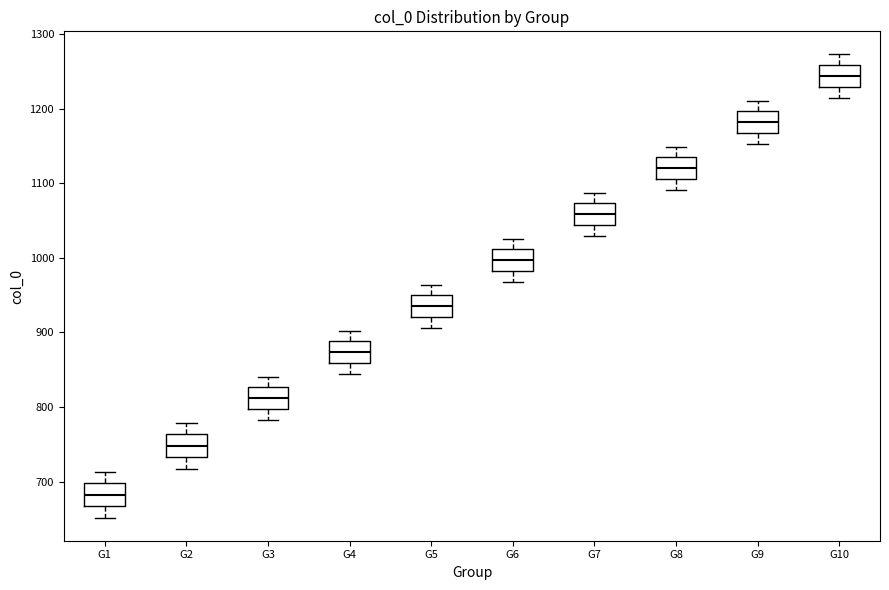

Reading left to right, transcribe this box plot: for each box, give where its median line is, the range the box spans, and where its two whiskers end, as read against the y-axis. The values are not printed on the chart, so give them approximately, as read against the axis.

G1: median 680, box 670 to 700, whiskers 650 to 710
G2: median 750, box 730 to 760, whiskers 720 to 780
G3: median 810, box 800 to 830, whiskers 780 to 840
G4: median 870, box 860 to 890, whiskers 840 to 900
G5: median 940, box 920 to 950, whiskers 910 to 960
G6: median 1000, box 980 to 1010, whiskers 970 to 1030
G7: median 1060, box 1040 to 1070, whiskers 1030 to 1090
G8: median 1120, box 1110 to 1130, whiskers 1090 to 1150
G9: median 1180, box 1170 to 1200, whiskers 1150 to 1210
G10: median 1240, box 1230 to 1260, whiskers 1210 to 1270